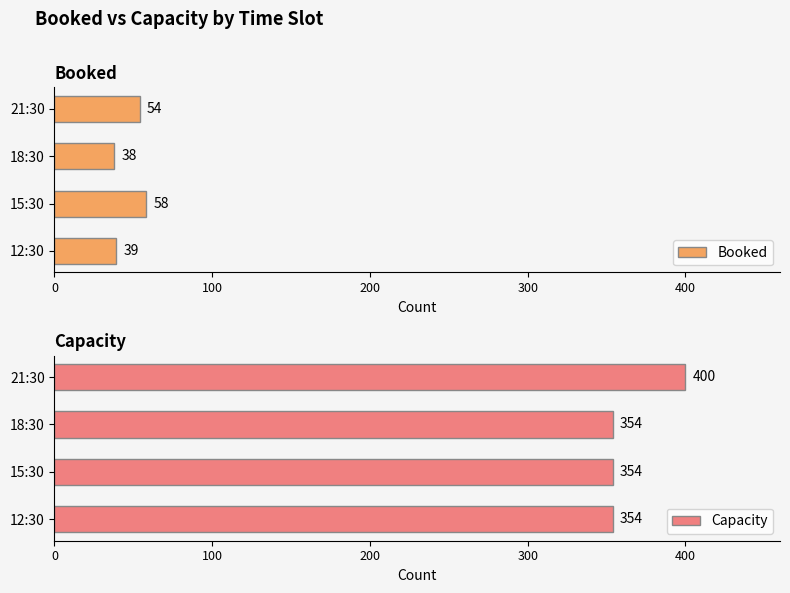

What is the approximate value of Booked at 21:30, to the nearest 10?

50